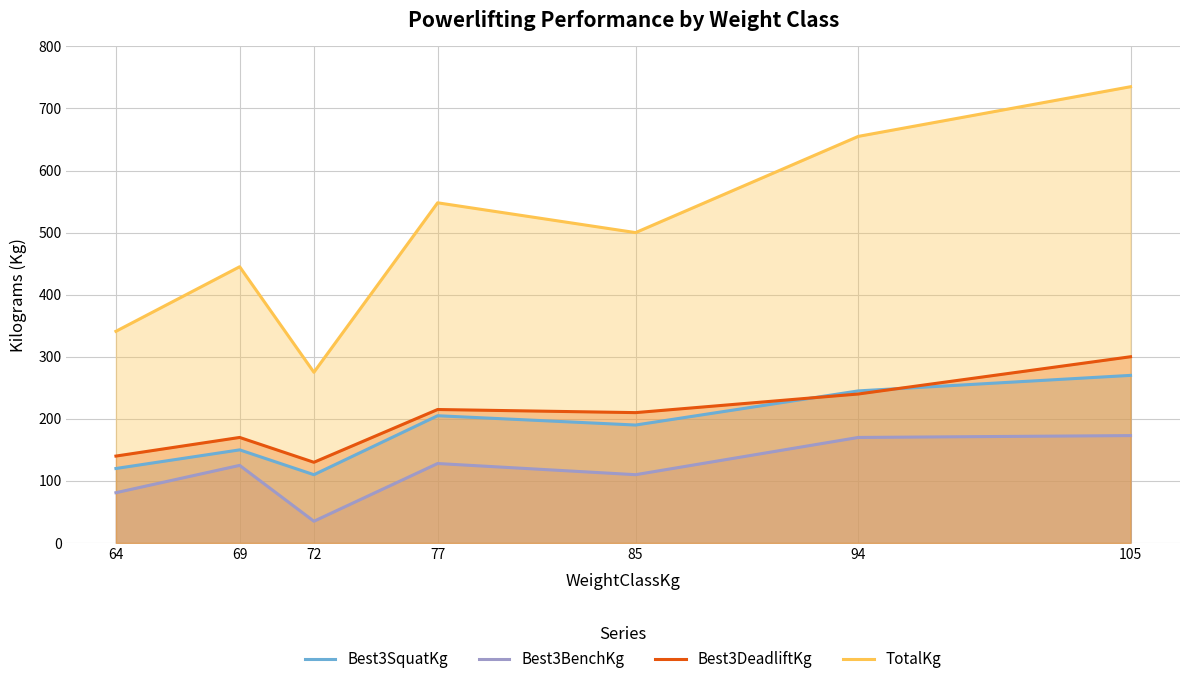

Which has a higher value, 69 or 105?

105